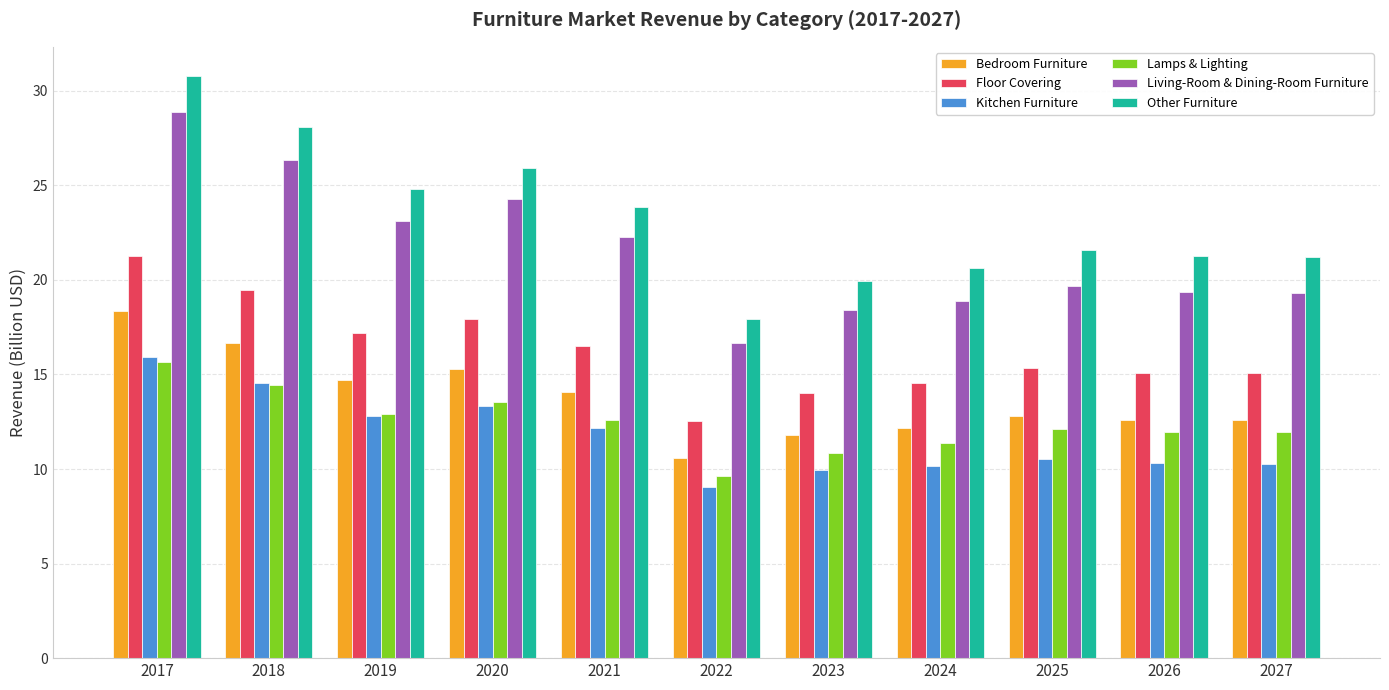

True or false: Kitchen Furniture has a value of 10.5 at 2025.

True